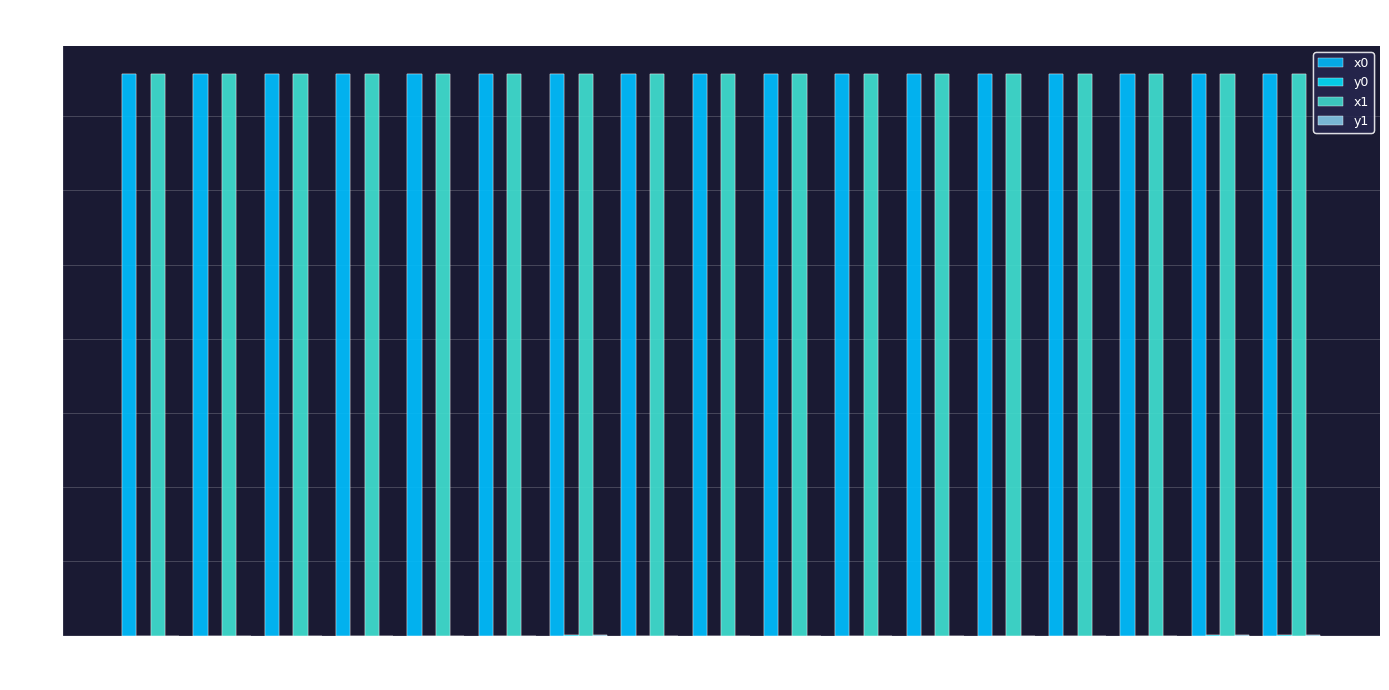

What is the value of the x0 bar at the 3rd from the left?

1514185.2